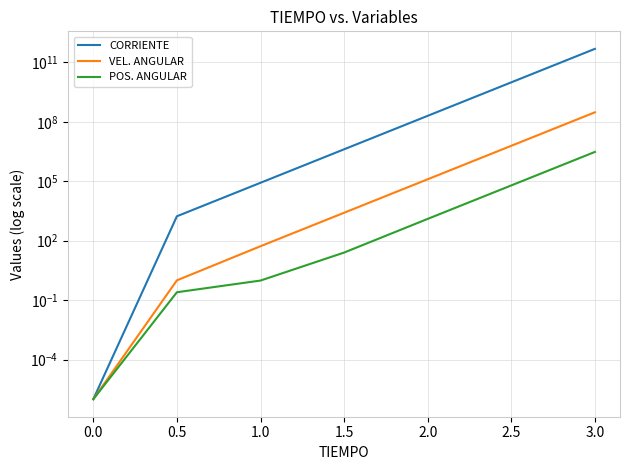

Is the value of VEL. ANGULAR at 0.5 greater than the value of CORRIENTE at 0.5?

No